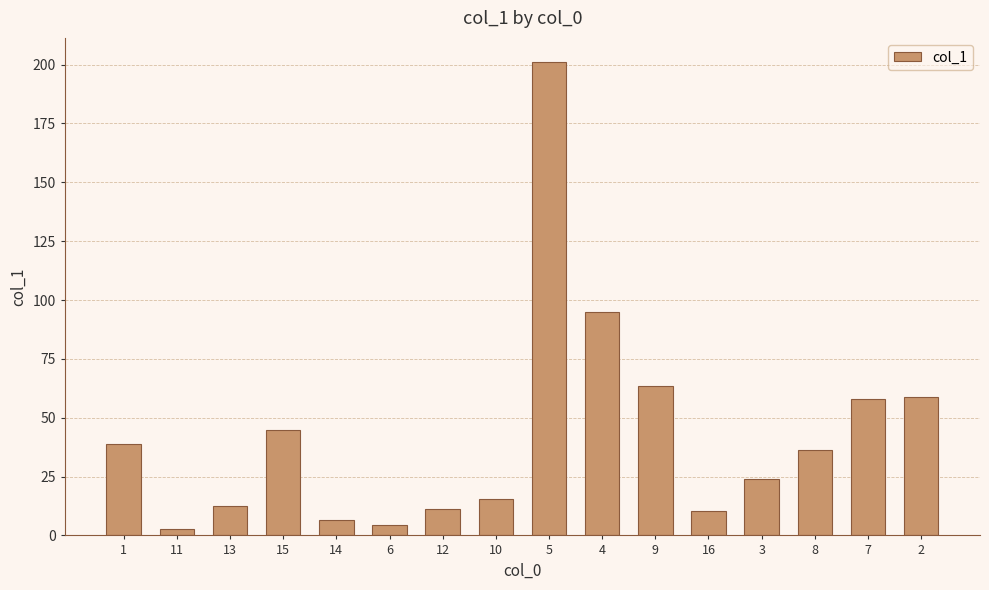

Which label corresponds to the smallest value in the chart?

11